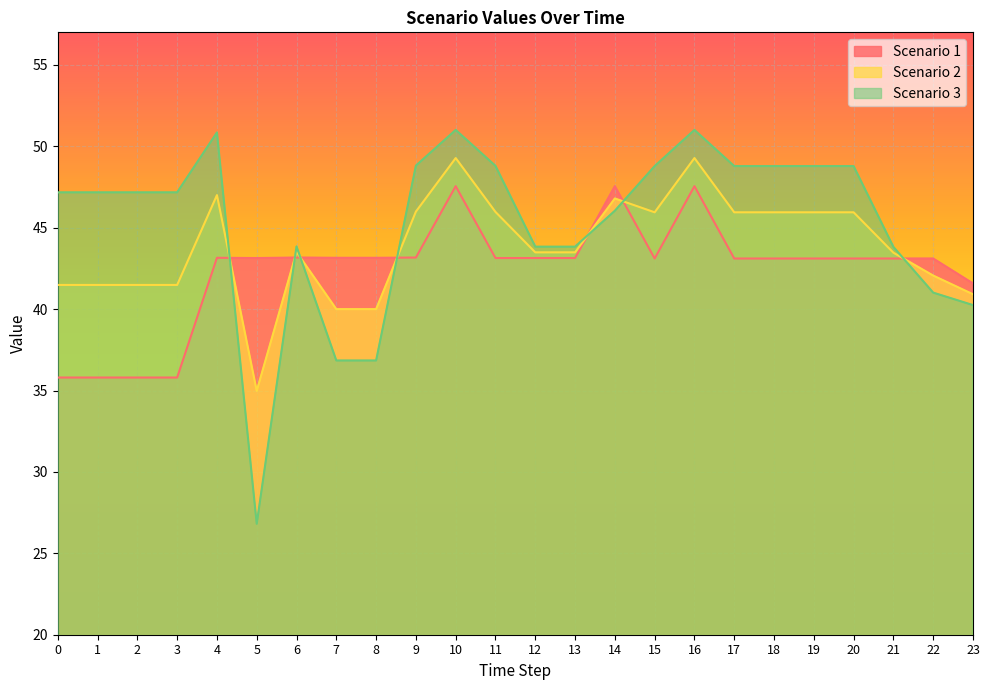

How many series are shown in this chart?

3